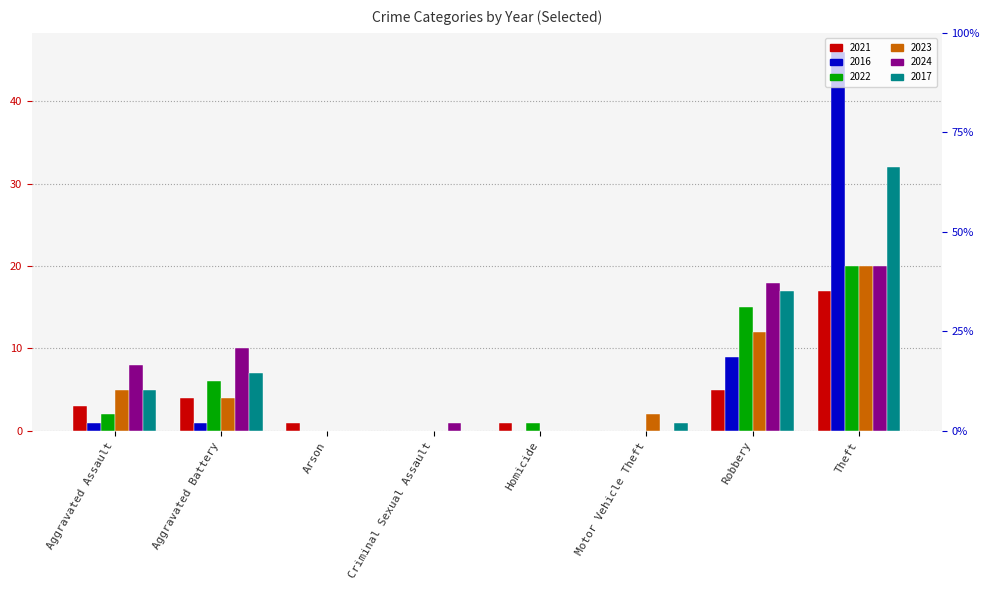

At which label does 2016 first exceed 1?

Robbery